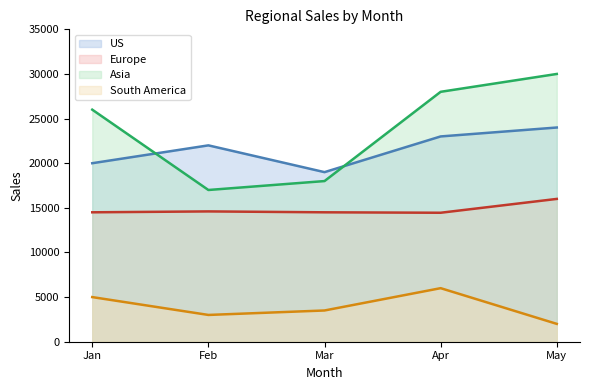

At which label does South America first exceed 3500?

Jan